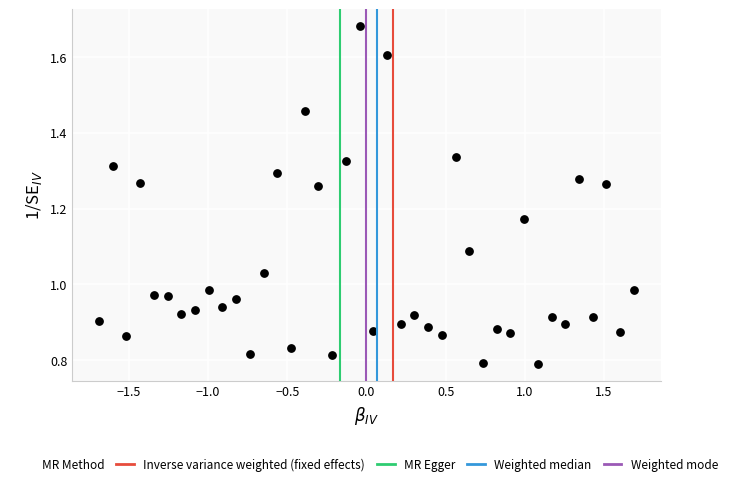

What is the range of X values (max minus min)?

3.4